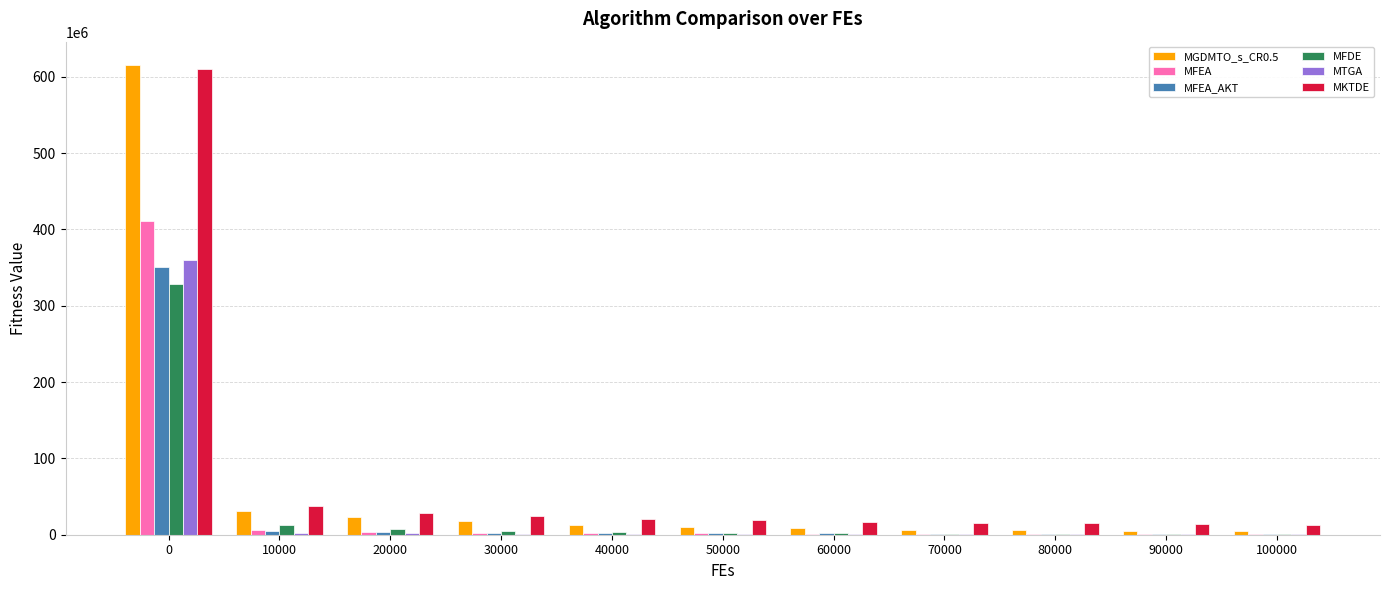

What is the greatest value displayed?

615094736.2